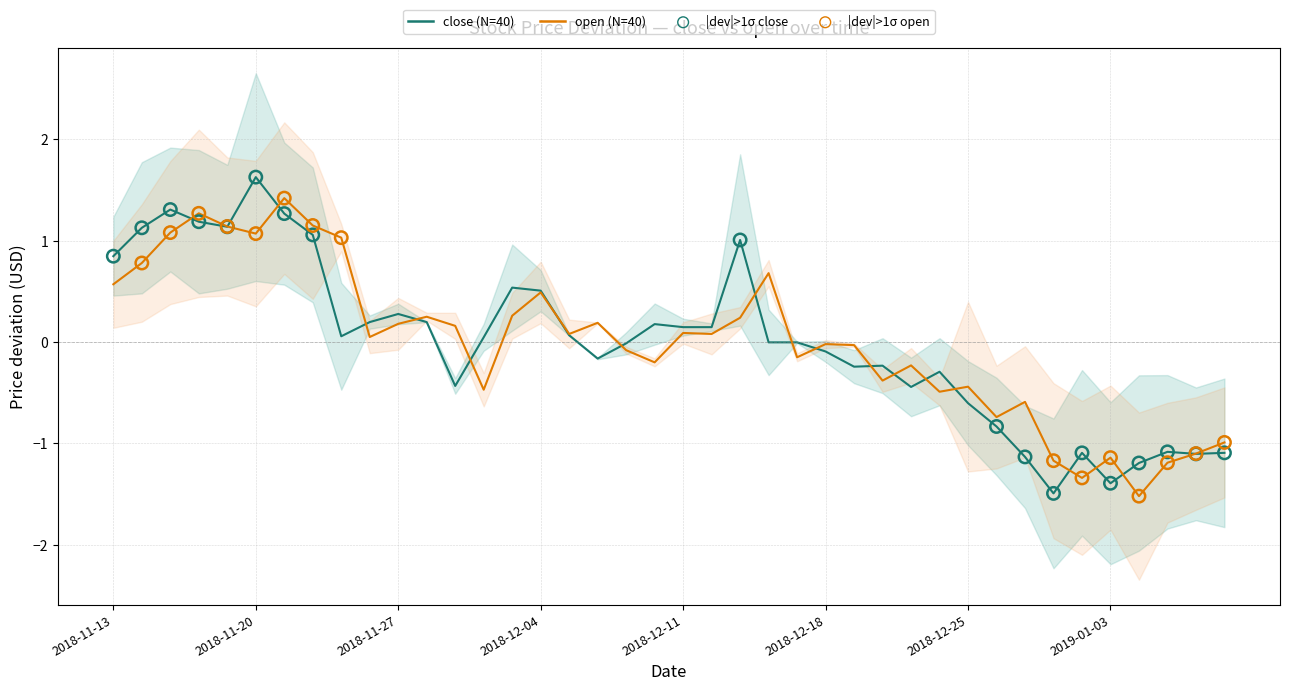

What are all the series names shown in the legend?

close (N=40), open (N=40)